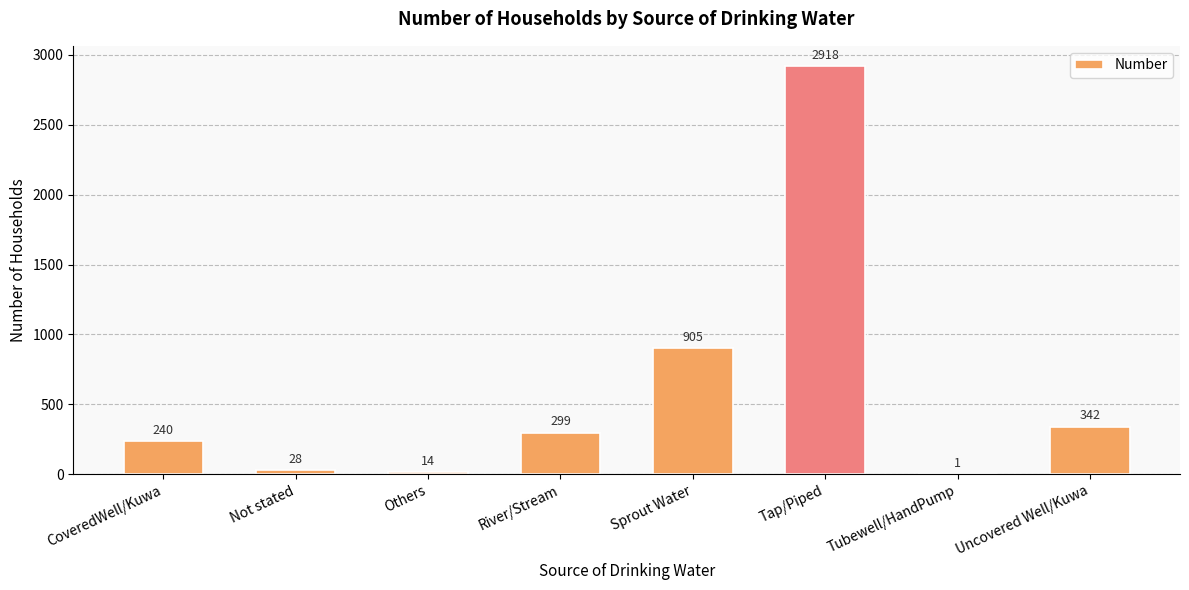

Which has a higher value, River/Stream or Sprout Water?

Sprout Water